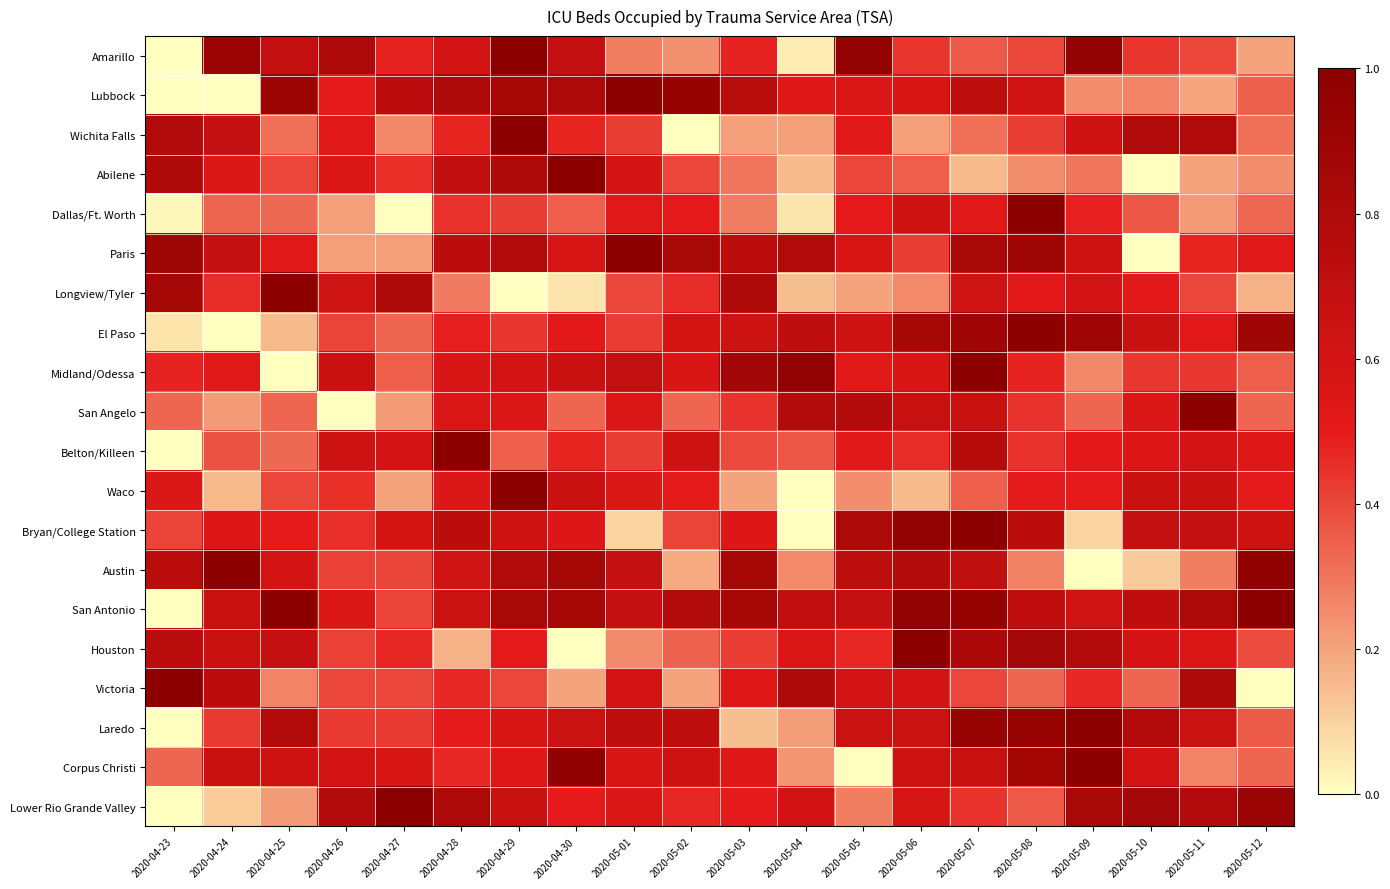

How many data points does each series have?

20